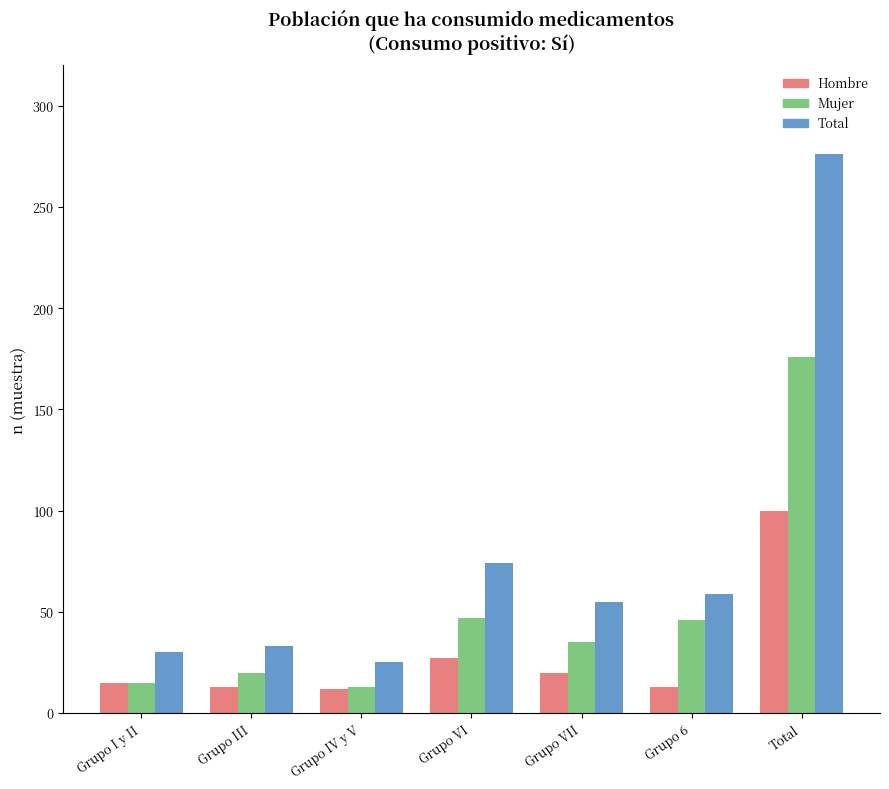

Is it true that Mujer equals 47 at Grupo VI?

True